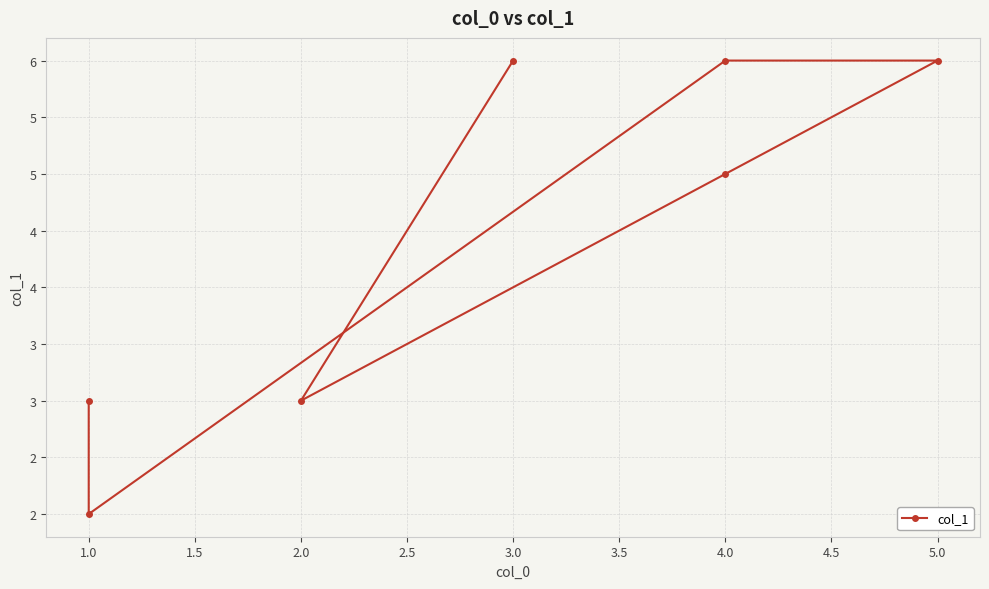

How many values are below 5?

3